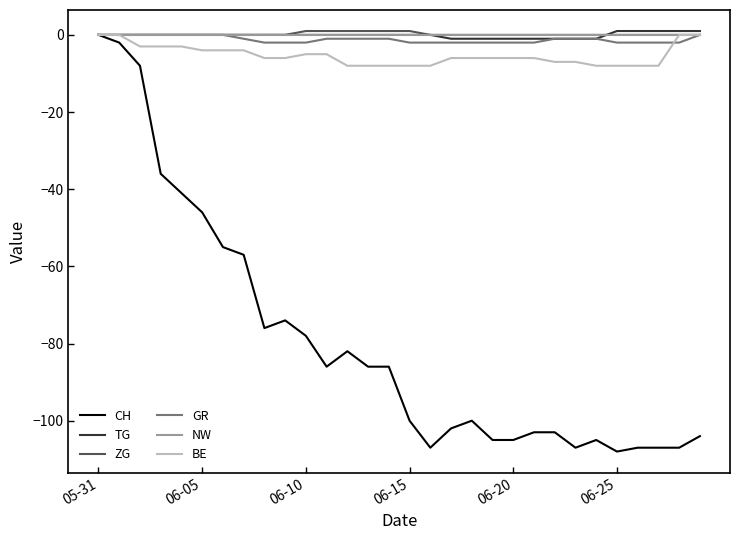

How many lines are shown in the chart?

6